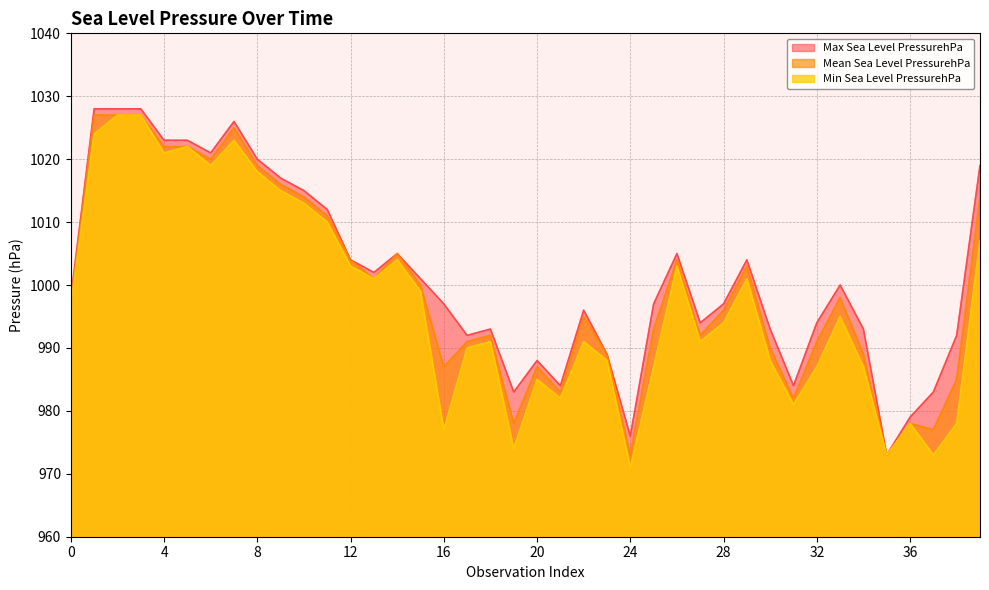

True or false: Min Sea Level PressurehPa and Max Sea Level PressurehPa intersect in this chart.

False